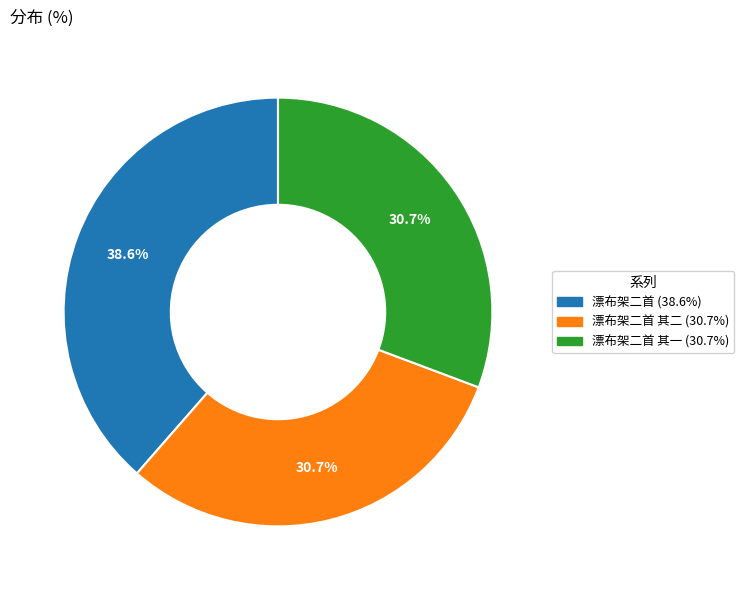

Does any single category account for the majority?

No